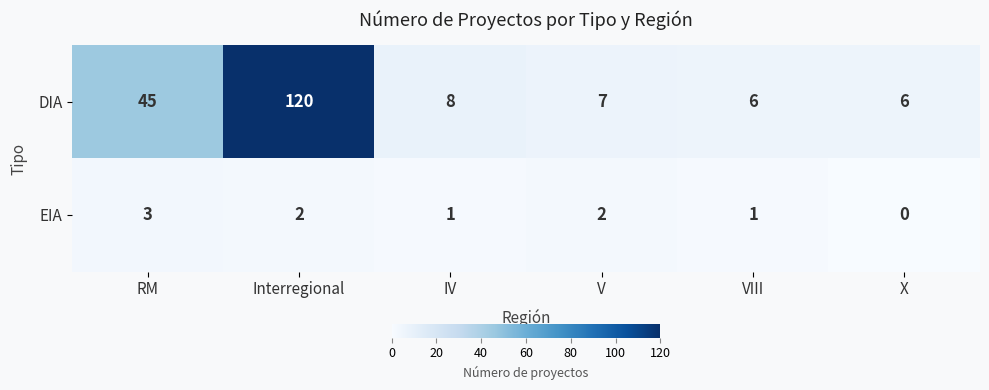

The EIA series shows 0 at IV. True or false?

False